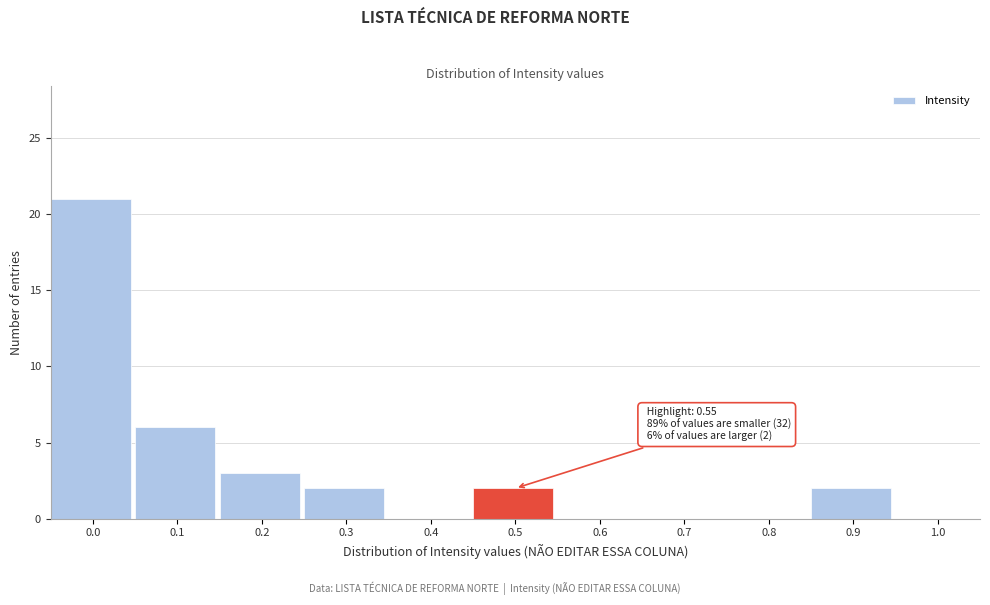

Reading left to right, transcribe all the data shown in this chart.

0.0=21	0.1=6	0.2=3	0.3=2	0.4=0	0.5=2	0.6=0	0.7=0	0.8=0	0.9=2	1.0=0